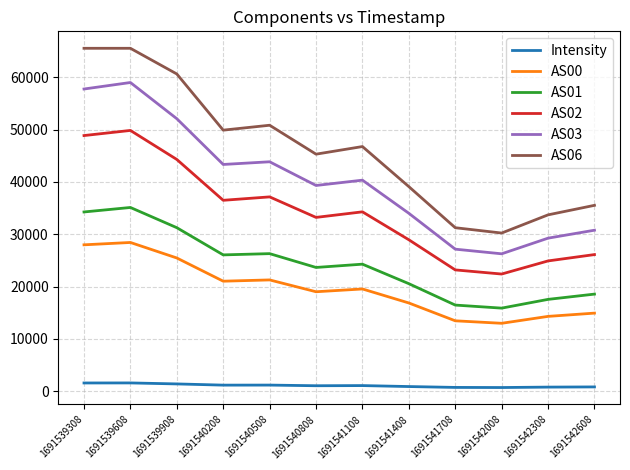

The AS00 series shows 13446.0 at 1691541708. True or false?

True